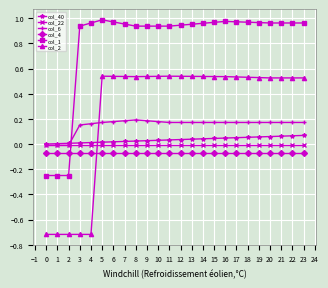

True or false: col_6 and col_4 cross at least once.

False